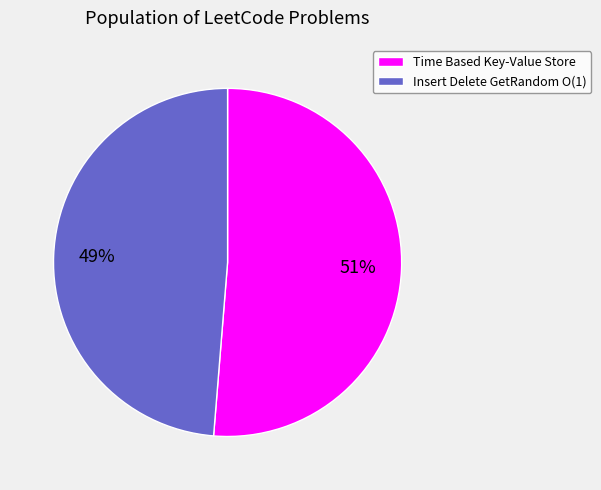

What is the smallest slice in the pie chart?

Insert Delete GetRandom O(1)